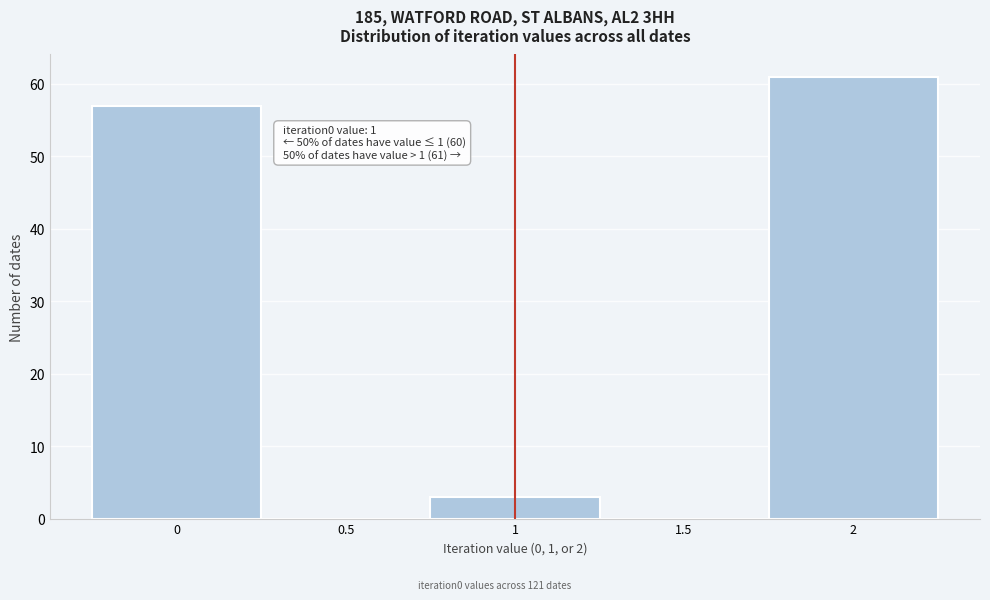

Which range on the x-axis has the tallest bar?

1.75 to 2.25